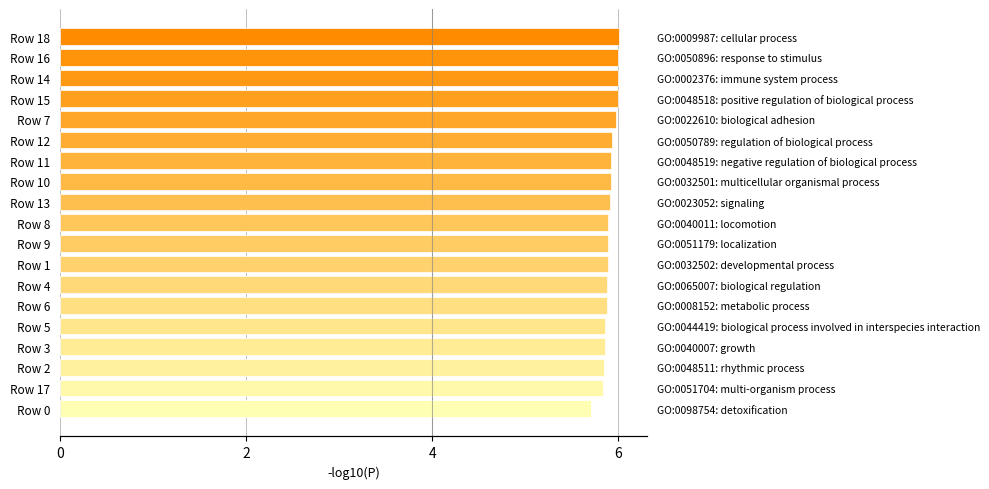

Are the bars horizontal?

Yes